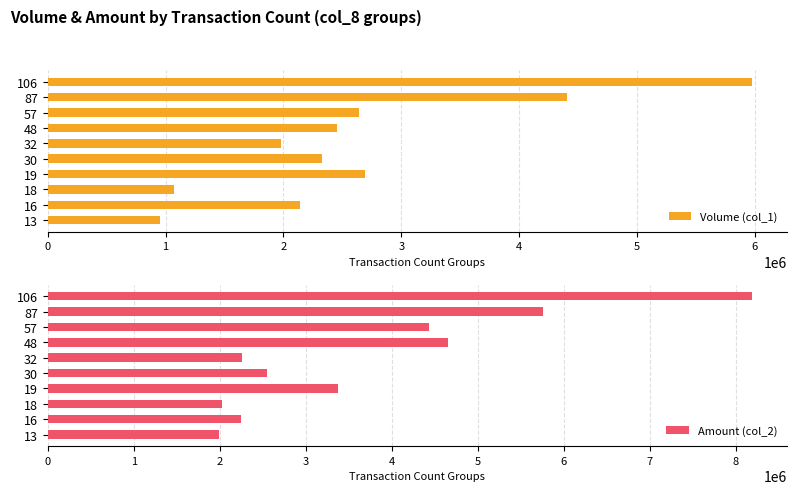

How many bars are there in each group?

2